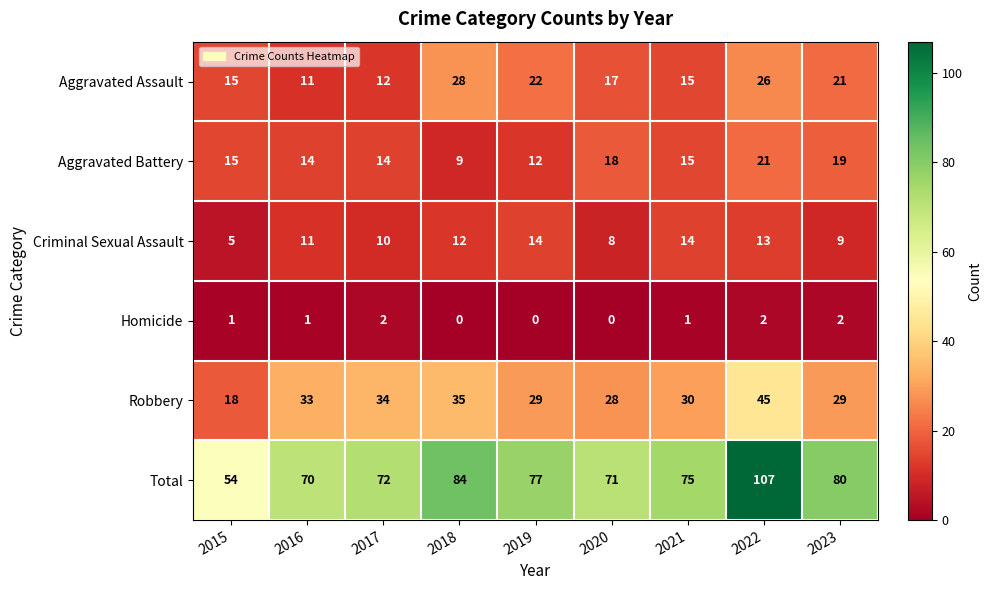

What is the sum of all Criminal Sexual Assault values?

96